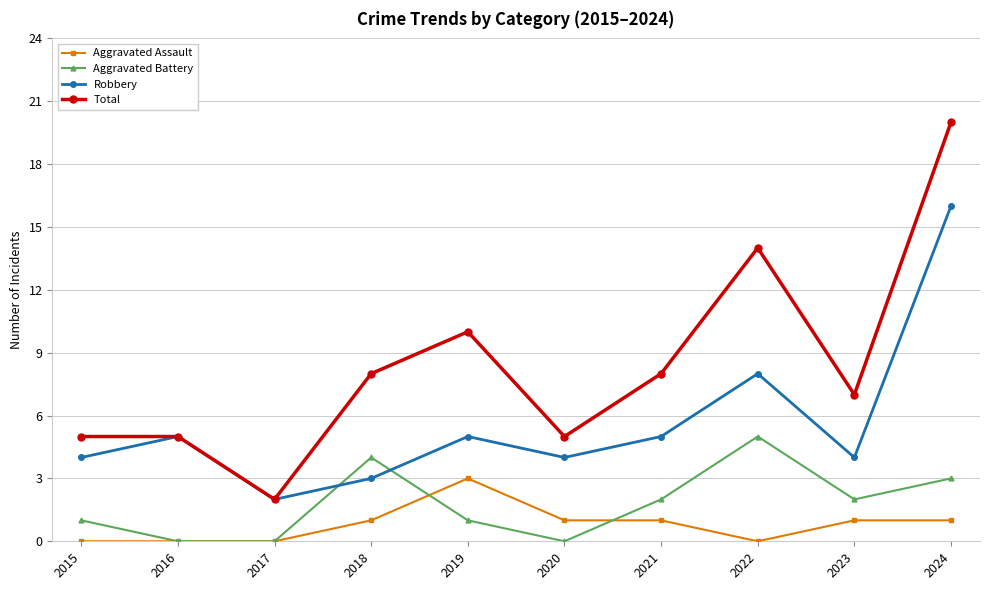

Reading right to left, list all the values displayed in this chart.

Aggravated Assault: 1	1	0	1	1	3	1	0	0	0
Aggravated Battery: 3	2	5	2	0	1	4	0	0	1
Robbery: 16	4	8	5	4	5	3	2	5	4
Total: 20	7	14	8	5	10	8	2	5	5